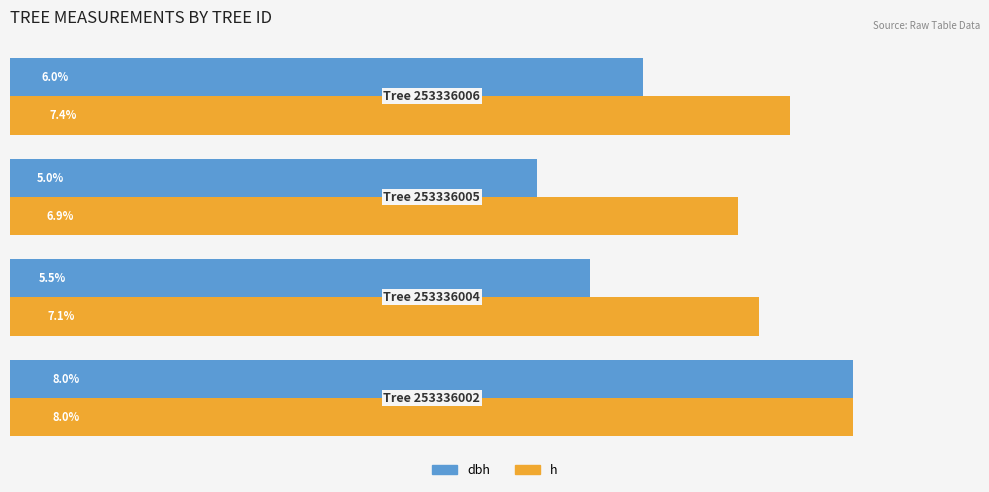

Which series has the largest total across all categories?

h